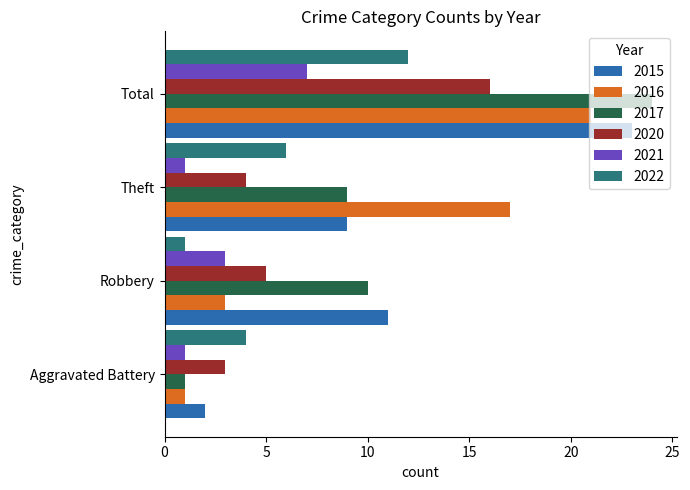

What is the difference between the highest and lowest values at Aggravated Battery?

3